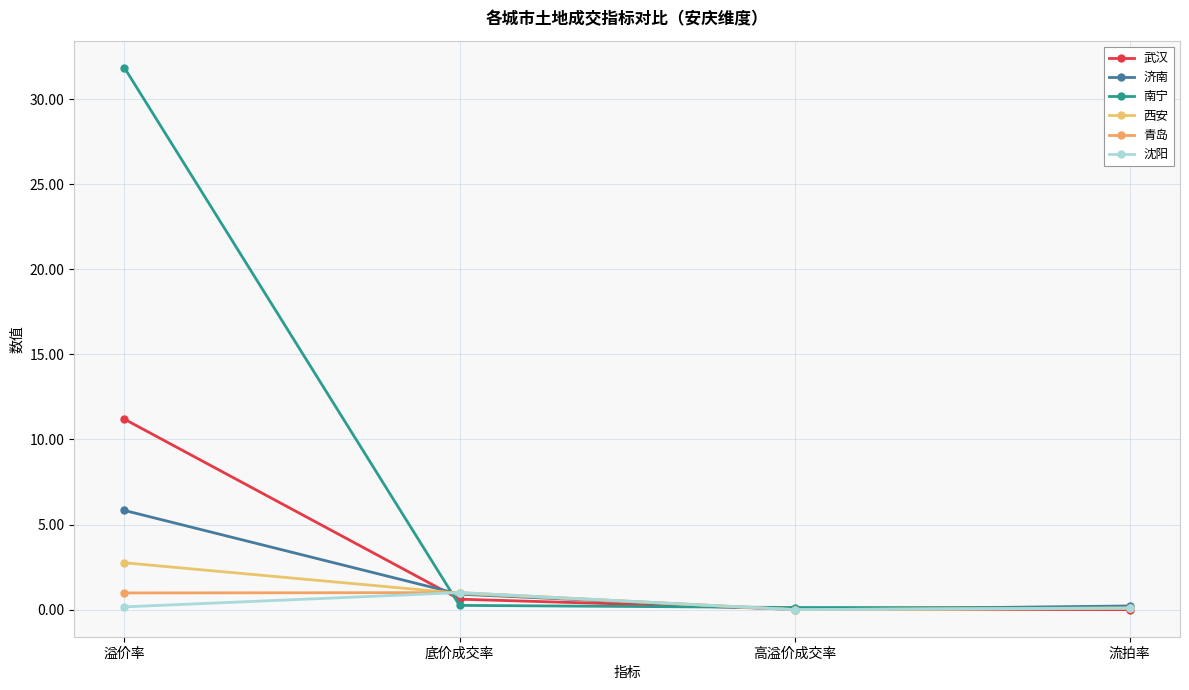

The value of 济南 at 溢价率 is 5.8. True or false?

True